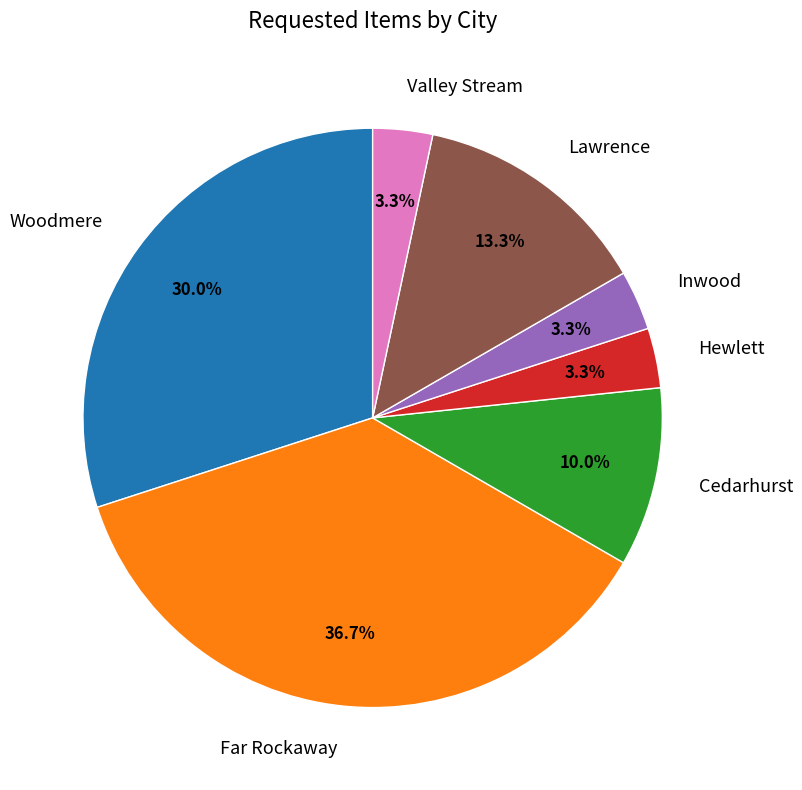

Does any single category account for the majority?

No